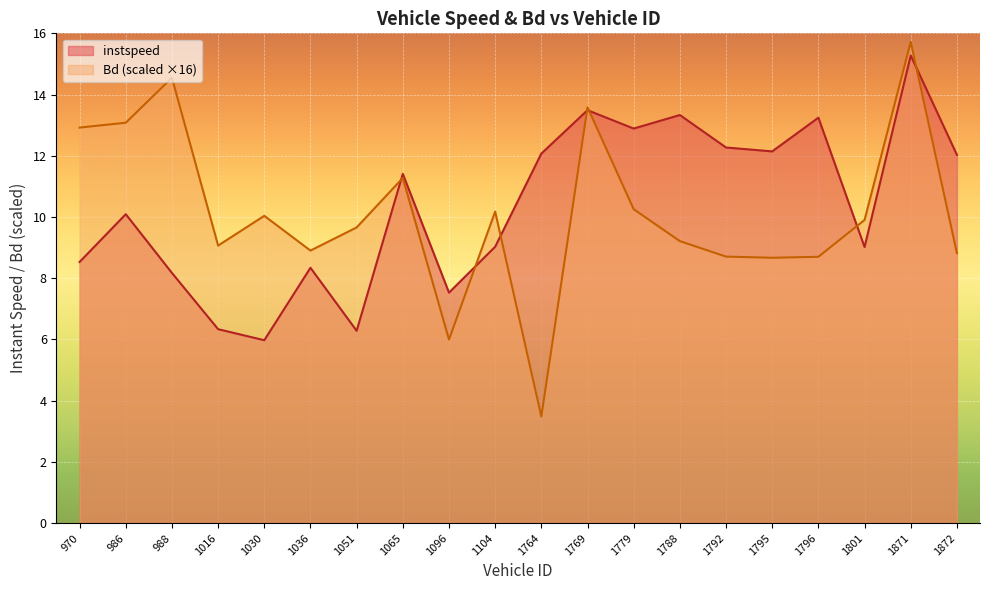

The instspeed series shows 5.1 at 1788. True or false?

False